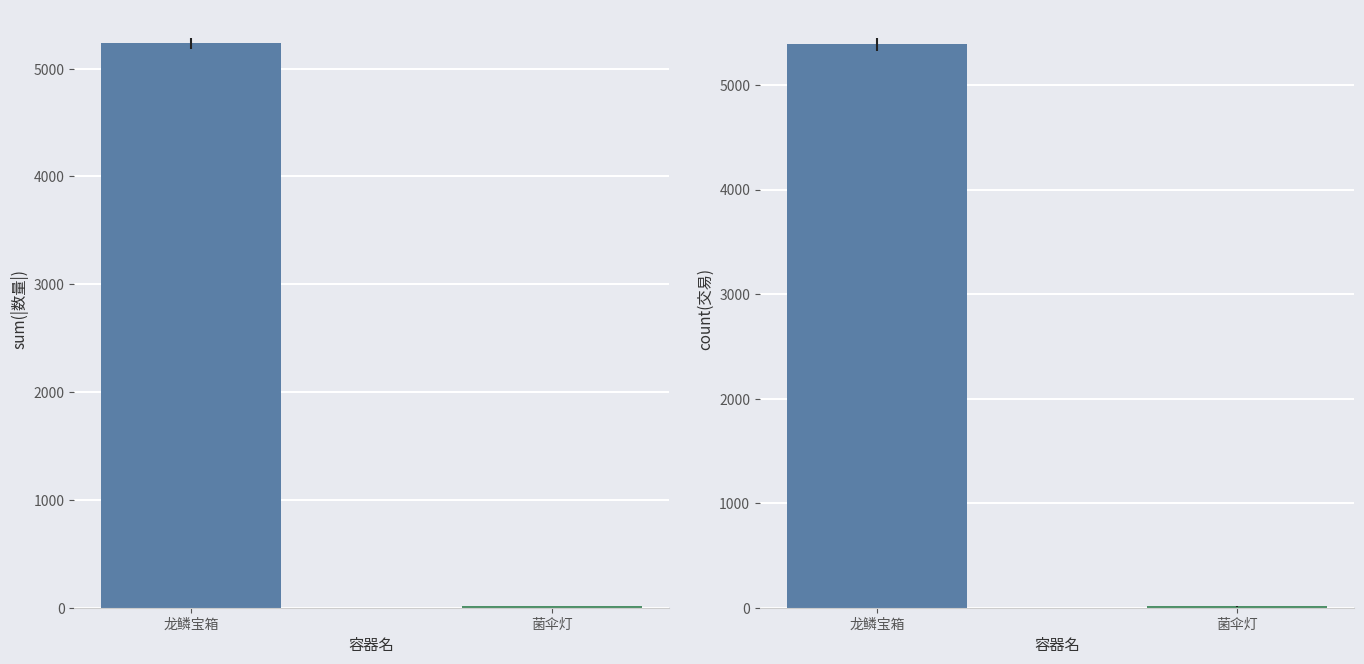

How many bars are there in each group?

2